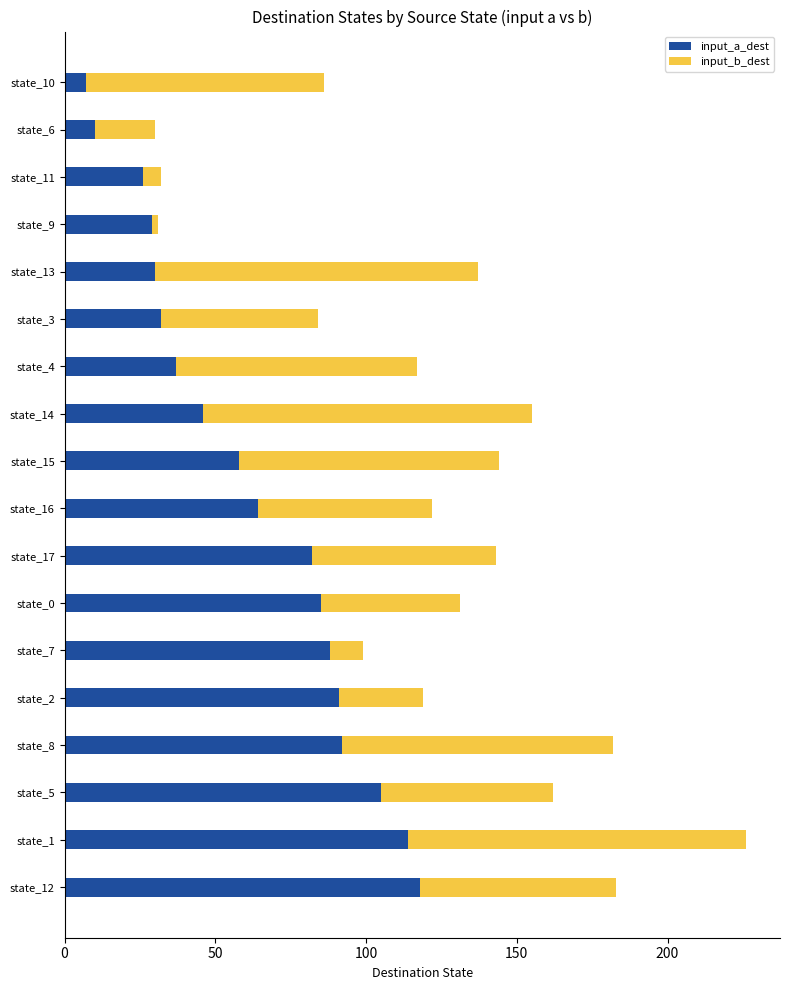

What is the difference between the second highest and minimum values in the input_a_dest series?

107